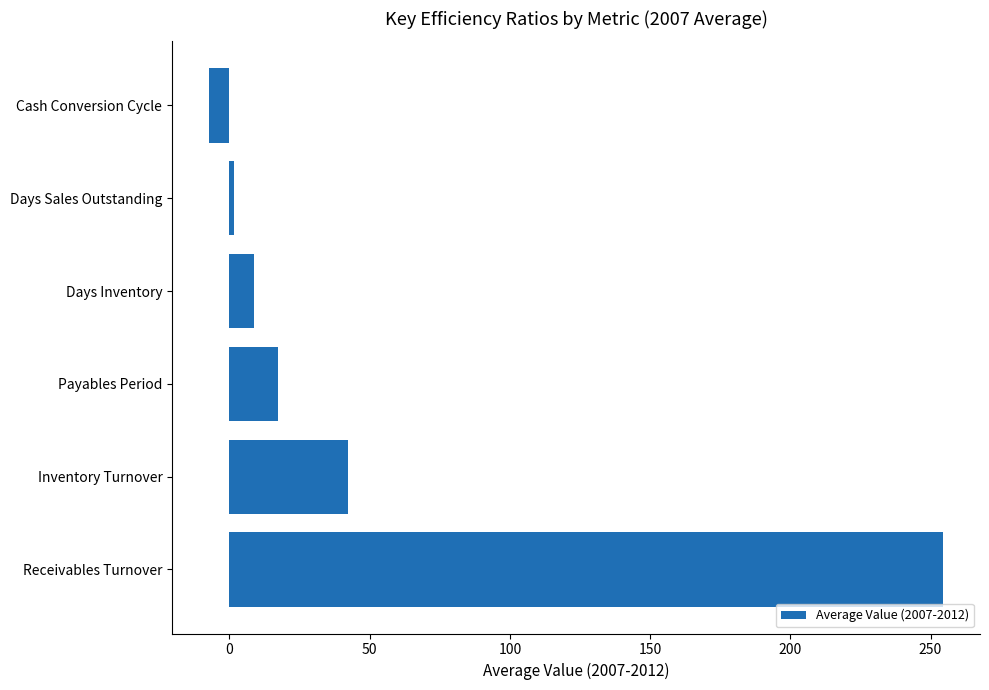

Read the value at Payables Period.

17.5